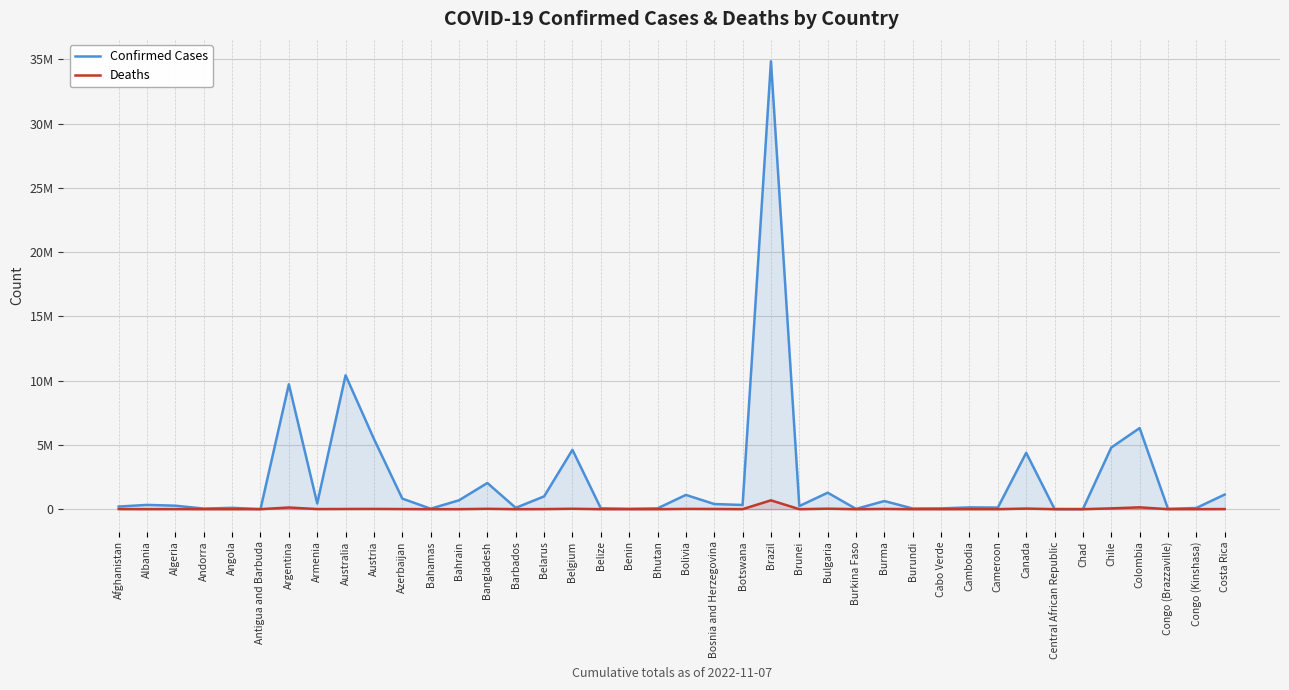

Where is Confirmed Cases nearest to the value 17428345?

Australia